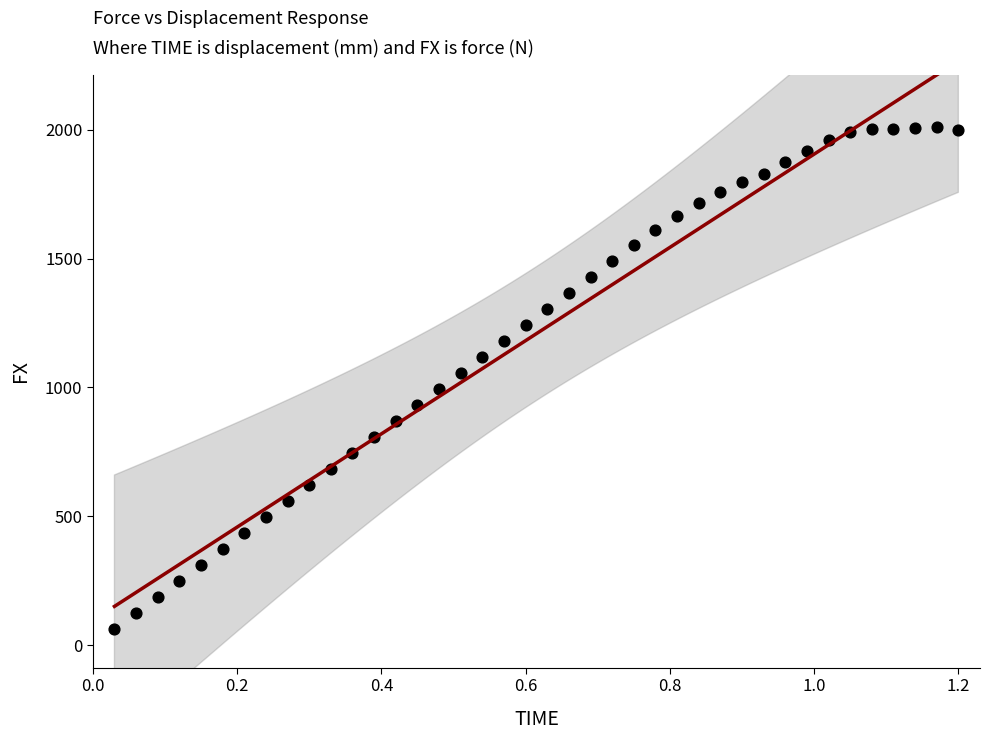

What is the range of Y values (max minus min)?

1949.3